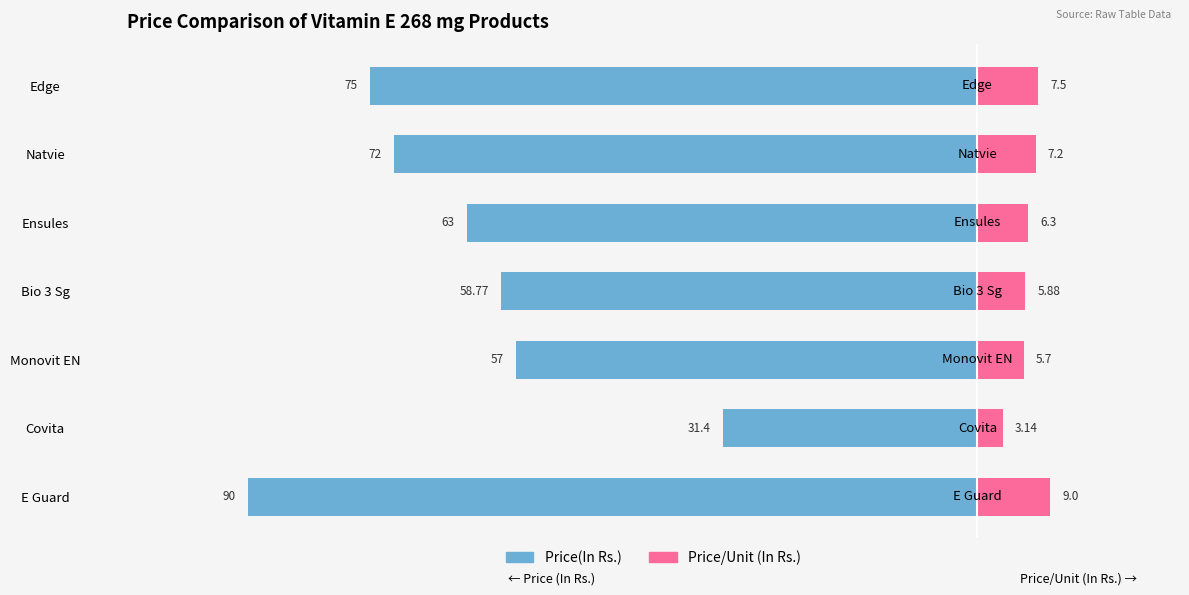

Rank the series at Edge from highest to lowest value.

Price/Unit (In Rs.), Price(In Rs.)